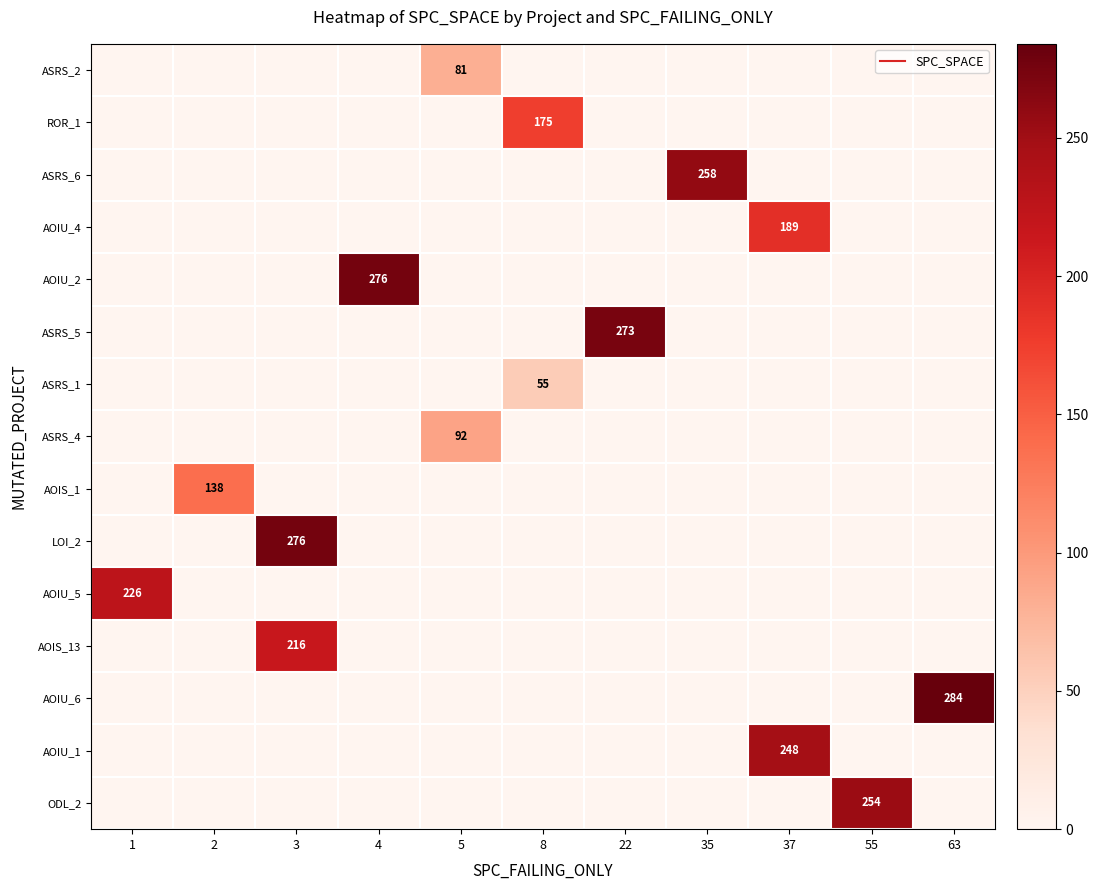

What is the spread (max minus min) of values at 35?

258